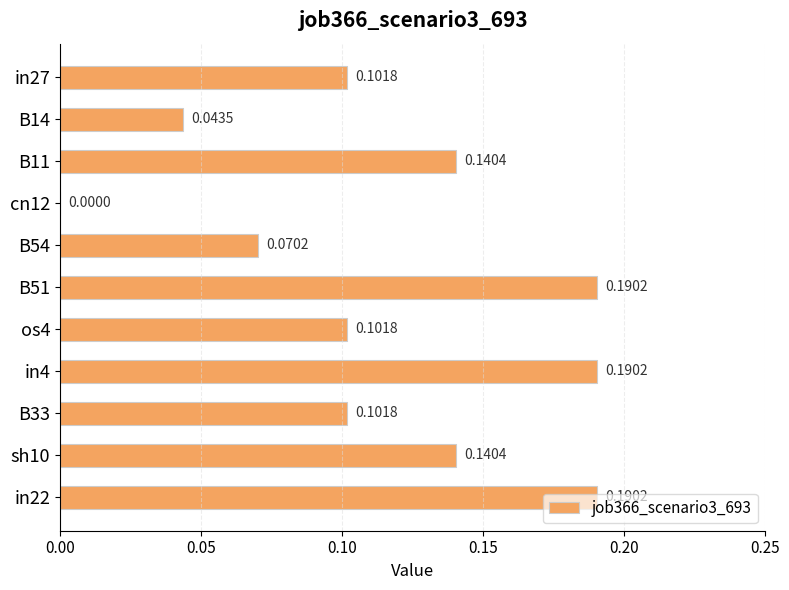

What is the sum of all values?

1.3